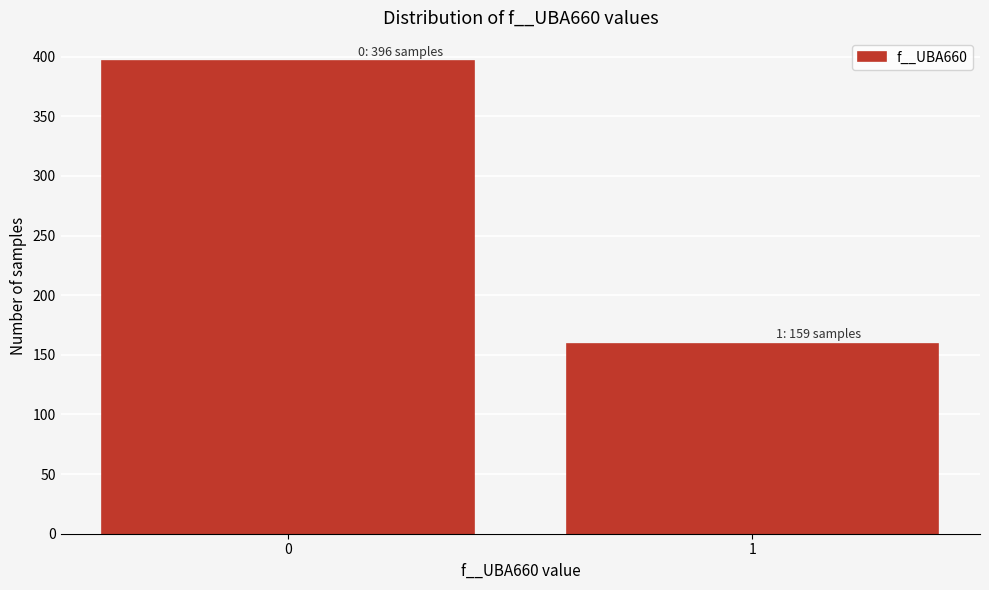

Reading left to right, list all the values displayed in this chart.

396	159